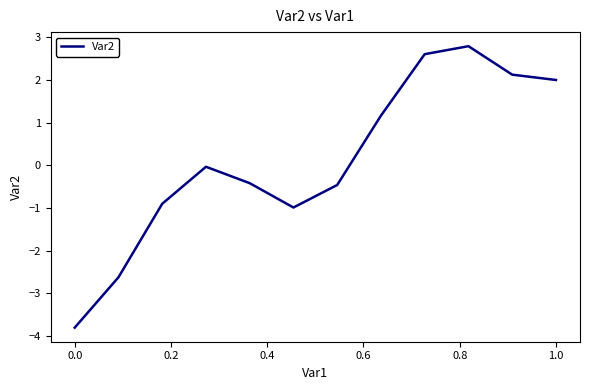

What is the difference between the maximum and minimum values?

6.6